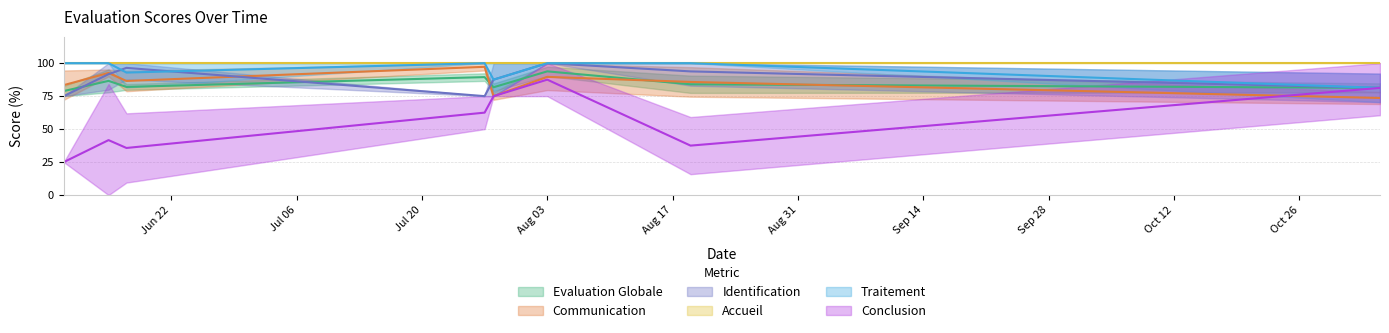

What is the value of the Evaluation Globale point at the 23rd from the left?

93.8